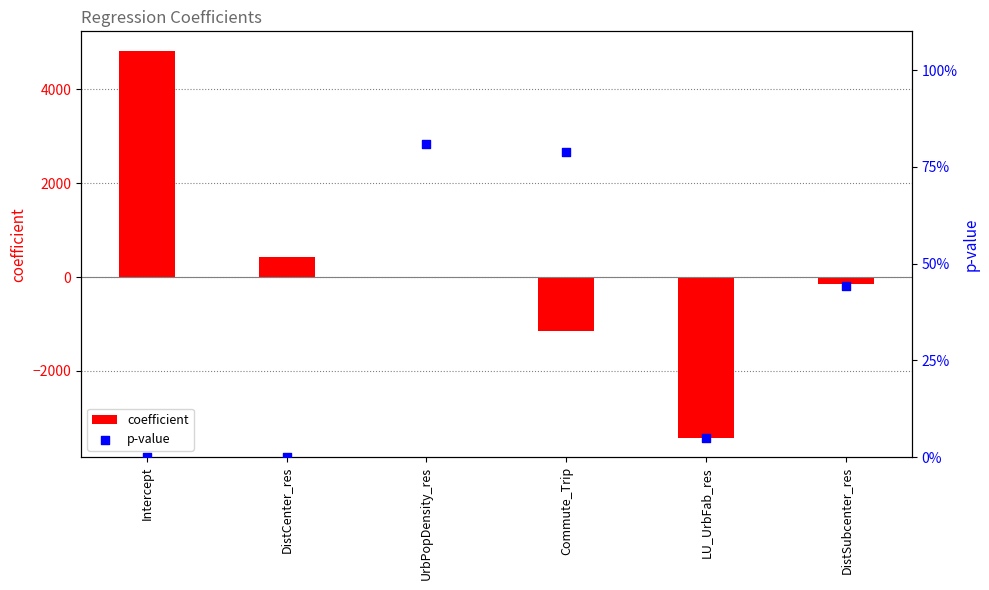

Which series has the largest total across all categories?

coefficient